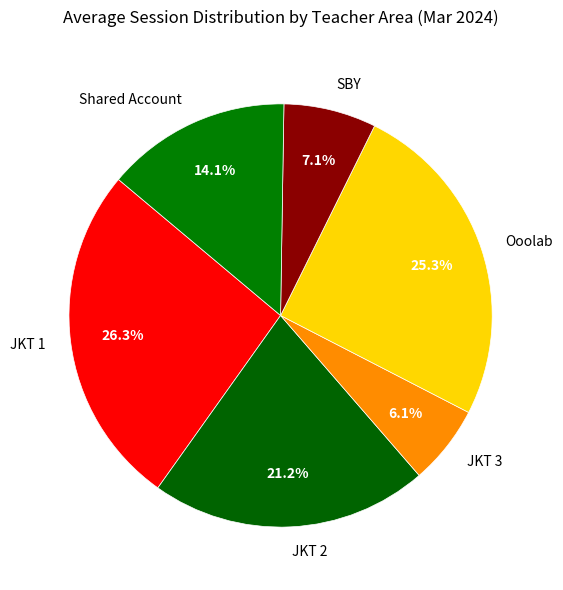

Approximately how many times larger is the value at SBY compared to Ooolab?

0.3